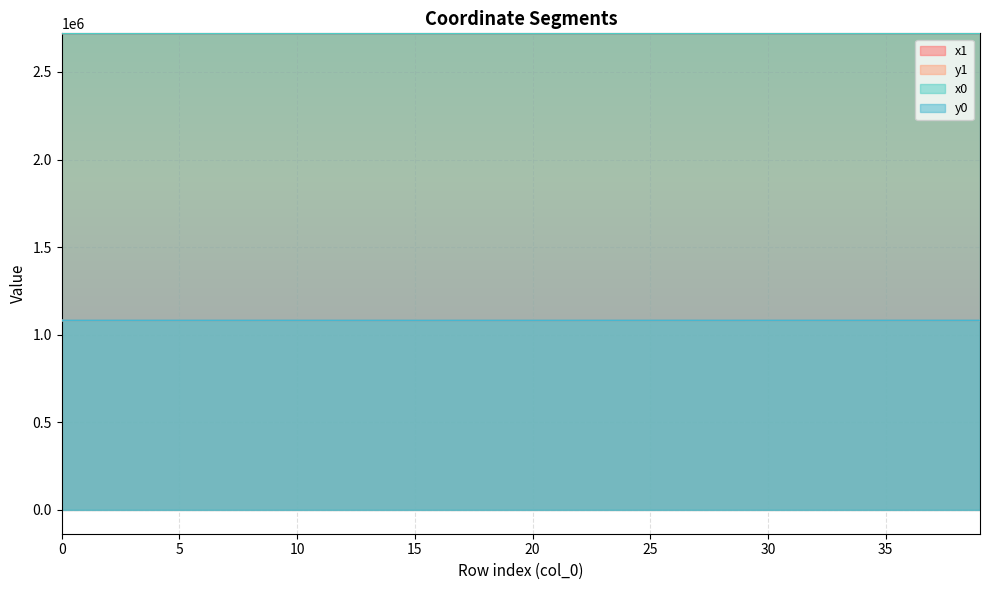

Reading right to left, list all the values displayed in this chart.

x1: 39=2720262.5	38=2720250.9	37=2720246.0	36=2720262.5	35=2720279.4	34=2720244.1	33=2720243.8	32=2720242.6	31=2720242.6	30=2720254.4	29=2720253.9	28=2720253.9	27=2720231.2	26=2720283.6	25=2720283.3	24=2720284.3	23=2720284.4	22=2720286.0	21=2720286.0	20=2720286.4	19=2720313.0	18=2720287.6	17=2720287.6	16=2720292.4	15=2720249.8	14=2720238.4	13=2720232.3	12=2720238.4	11=2720231.2	10=2720219.5	9=2720164.4	8=2720191.1	7=2720177.7	6=2720204.5	5=2720184.8	4=2720123.2	3=2720117.9	2=2720103.5	1=2720175.5	0=2720133.6
y1: 39=1081283.4	38=1081298.9	37=1081275.8	36=1081283.4	35=1081288.4	34=1081274.9	33=1081274.8	32=1081246.8	31=1081246.8	30=1081235.9	29=1081215.8	28=1081215.8	27=1081268.6	26=1081257.0	25=1081252.6	24=1081236.9	23=1081235.2	22=1081210.7	21=1081210.7	20=1081204.1	19=1081192.8	18=1081186.5	17=1081186.5	16=1081138.5	15=1081146.8	14=1081176.3	13=1081190.5	12=1081176.3	11=1081268.6	10=1081262.9	9=1081293.5	8=1081211.7	7=1081242.5	6=1081255.6	5=1081245.9	4=1081216.9	3=1081229.0	2=1081262.2	1=1081241.4	0=1081221.4
x0: 39=2720257.3	38=2720257.3	37=2720257.3	36=2720272.0	35=2720285.1	34=2720243.8	33=2720234.1	32=2720234.1	31=2720247.4	30=2720247.4	29=2720247.4	28=2720256.7	27=2720234.1	26=2720285.1	25=2720283.6	24=2720284.3	23=2720284.3	22=2720284.4	21=2720286.4	20=2720287.3	19=2720287.3	18=2720287.3	17=2720289.2	16=2720255.4	15=2720255.4	14=2720238.4	13=2720235.2	12=2720235.2	11=2720219.5	10=2720208.5	9=2720174.8	8=2720183.4	7=2720204.5	6=2720204.5	5=2720102.1	4=2720183.4	3=2720177.7	2=2720102.1	1=2720177.7	0=2720123.2
y0: 39=1081281.0	38=1081281.0	37=1081281.0	36=1081291.6	35=1081281.7	34=1081274.8	33=1081270.0	32=1081270.0	31=1081233.7	30=1081233.7	29=1081233.7	28=1081208.0	27=1081270.0	26=1081281.7	25=1081257.0	24=1081236.4	23=1081236.4	22=1081235.2	21=1081204.1	20=1081190.2	19=1081190.2	18=1081190.2	17=1081169.9	16=1081130.6	15=1081130.6	14=1081176.3	13=1081183.7	12=1081183.7	11=1081262.9	10=1081257.5	9=1081298.2	8=1081229.4	7=1081255.6	6=1081255.6	5=1081265.5	4=1081229.4	3=1081242.5	2=1081265.5	1=1081242.5	0=1081216.9